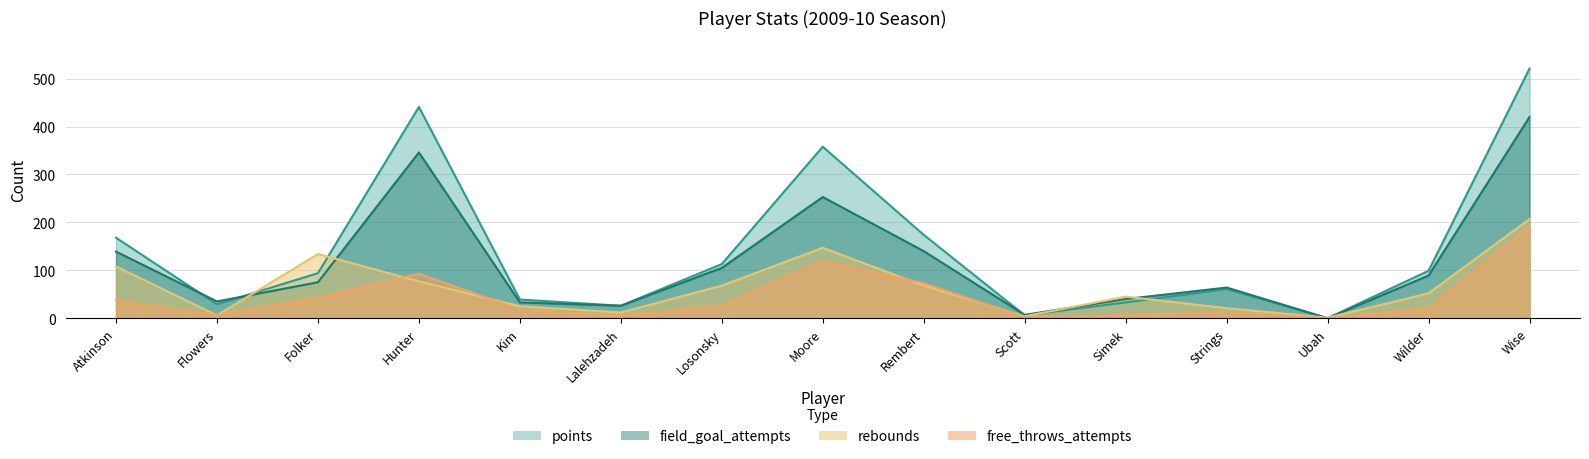

What is the total value across all series at Folker?

346